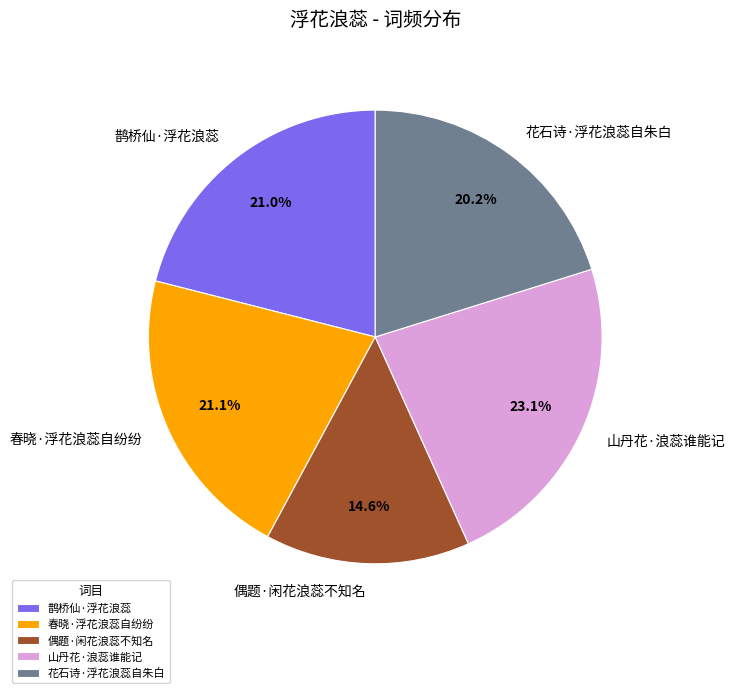

Is there a majority slice in this chart?

No